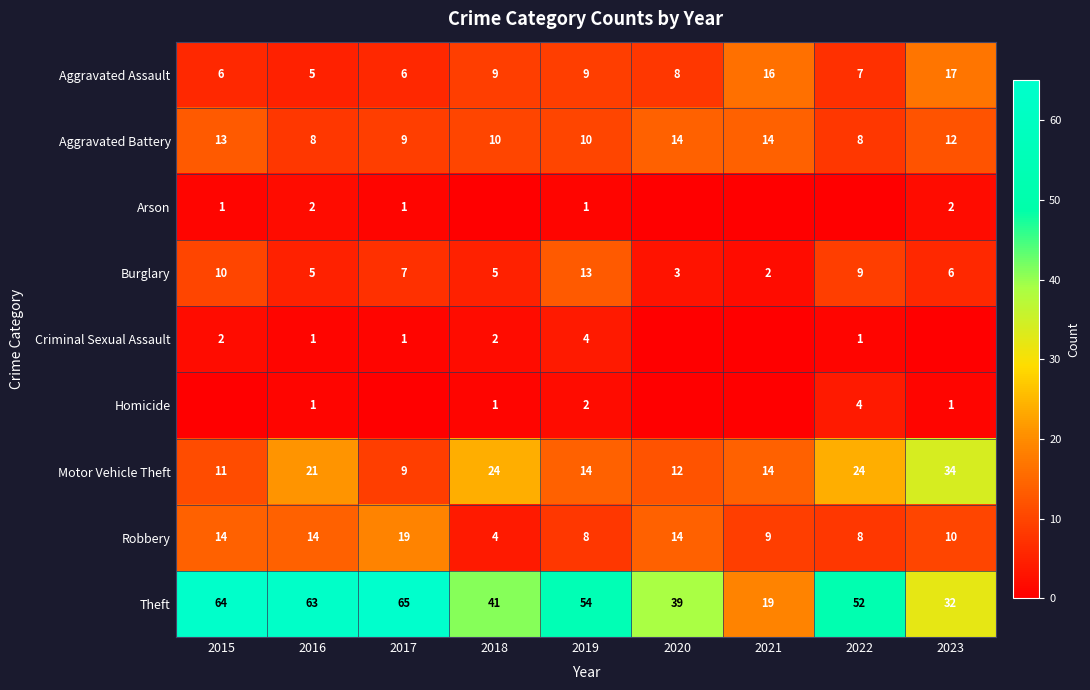

What is the total value across all series at 2018?

96